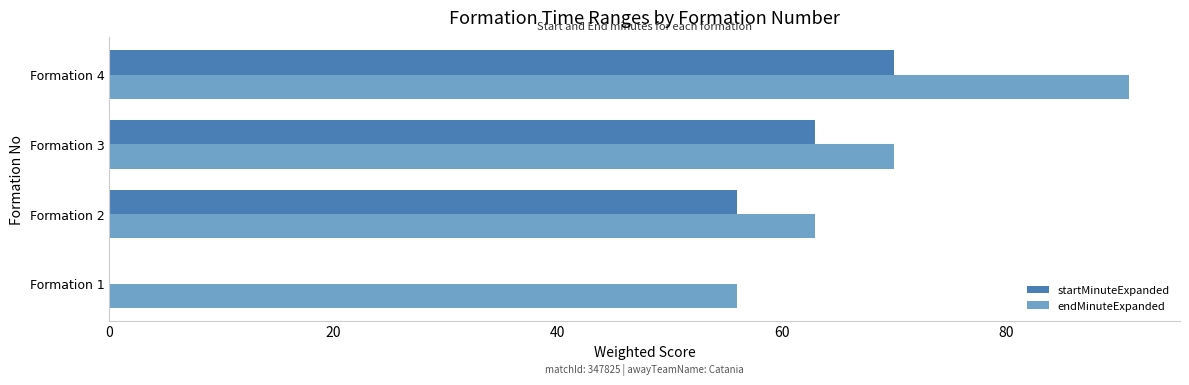

Which series has the largest total across all categories?

endMinuteExpanded